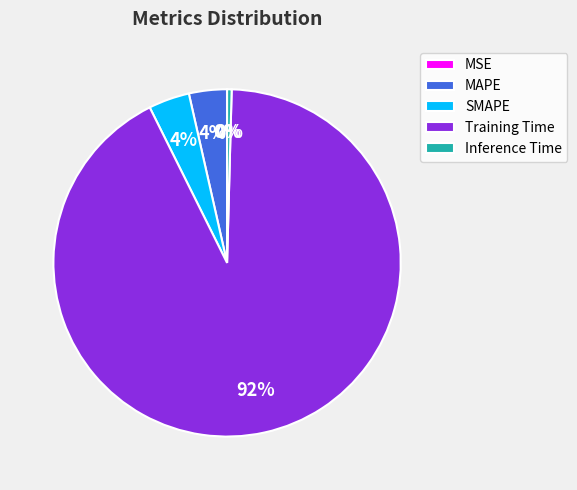

What is the largest slice in the pie chart?

Training Time